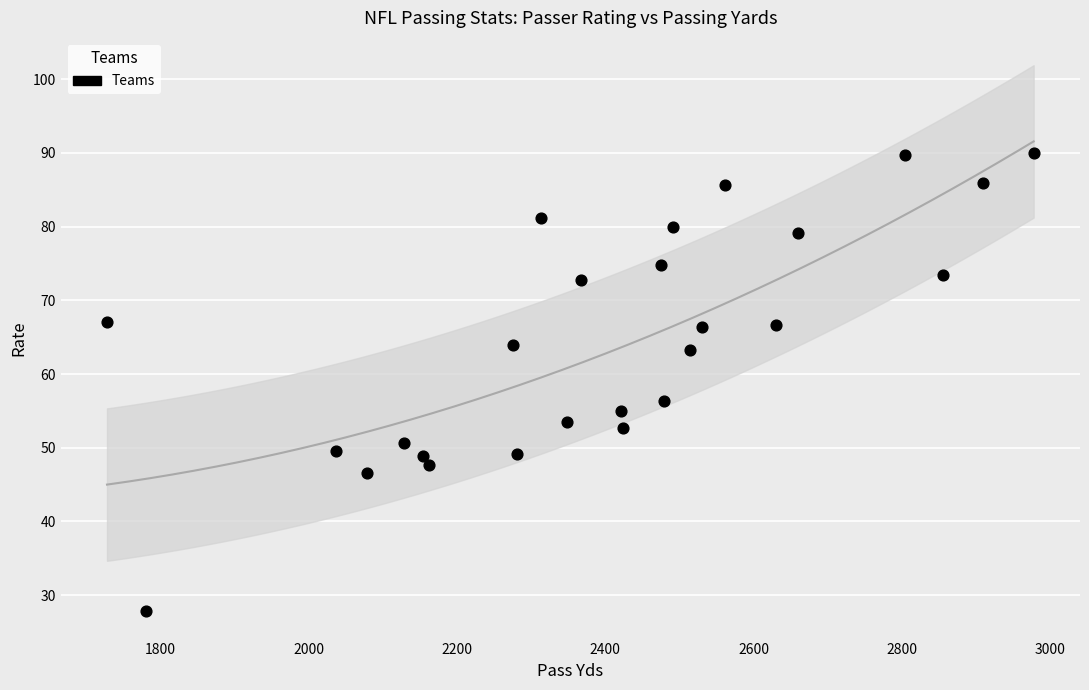

What is the range of X values (max minus min)?

1250.0